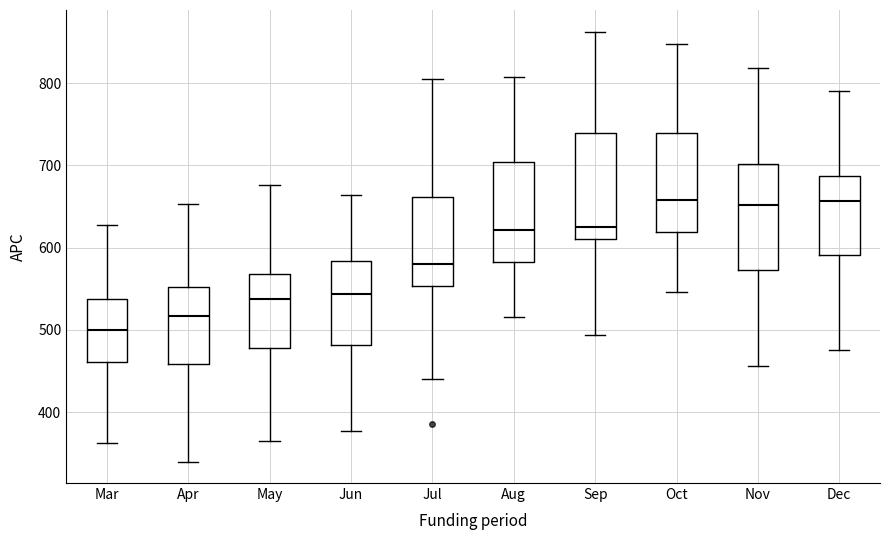

Reading left to right, read every box against the y-axis: the position of its median line, the range the box covers, and the ends of its whiskers. The values are not printed on the chart, so give them approximately, as read against the axis.

Mar: median 500, box 460 to 540, whiskers 360 to 630
Apr: median 520, box 460 to 550, whiskers 340 to 650
May: median 540, box 480 to 570, whiskers 360 to 680
Jun: median 540, box 480 to 580, whiskers 380 to 660
Jul: median 580, box 550 to 660, whiskers 440 to 810
Aug: median 620, box 580 to 700, whiskers 520 to 810
Sep: median 620, box 610 to 740, whiskers 490 to 860
Oct: median 660, box 620 to 740, whiskers 550 to 850
Nov: median 650, box 570 to 700, whiskers 460 to 820
Dec: median 660, box 590 to 690, whiskers 480 to 790